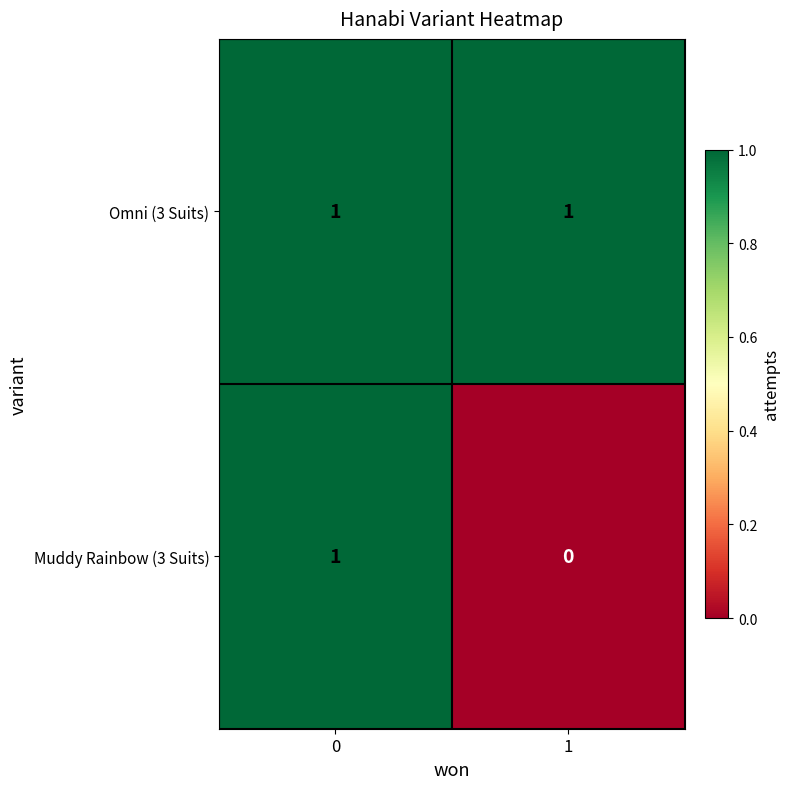

Reading right to left, list all the values displayed in this chart.

Omni (3 Suits): 1	1
Muddy Rainbow (3 Suits): 0	1